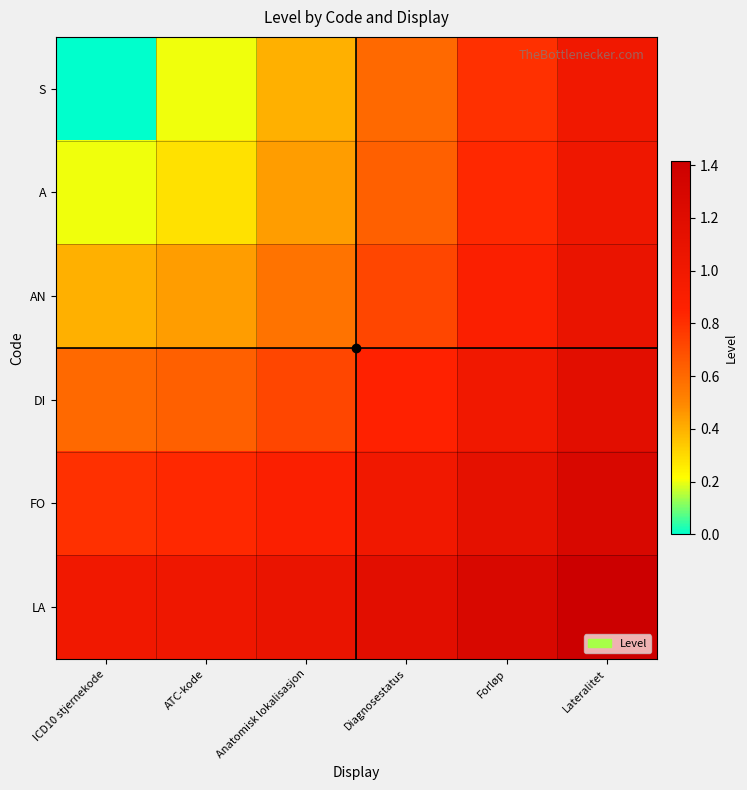

Which series has the largest range (max minus min)?

S